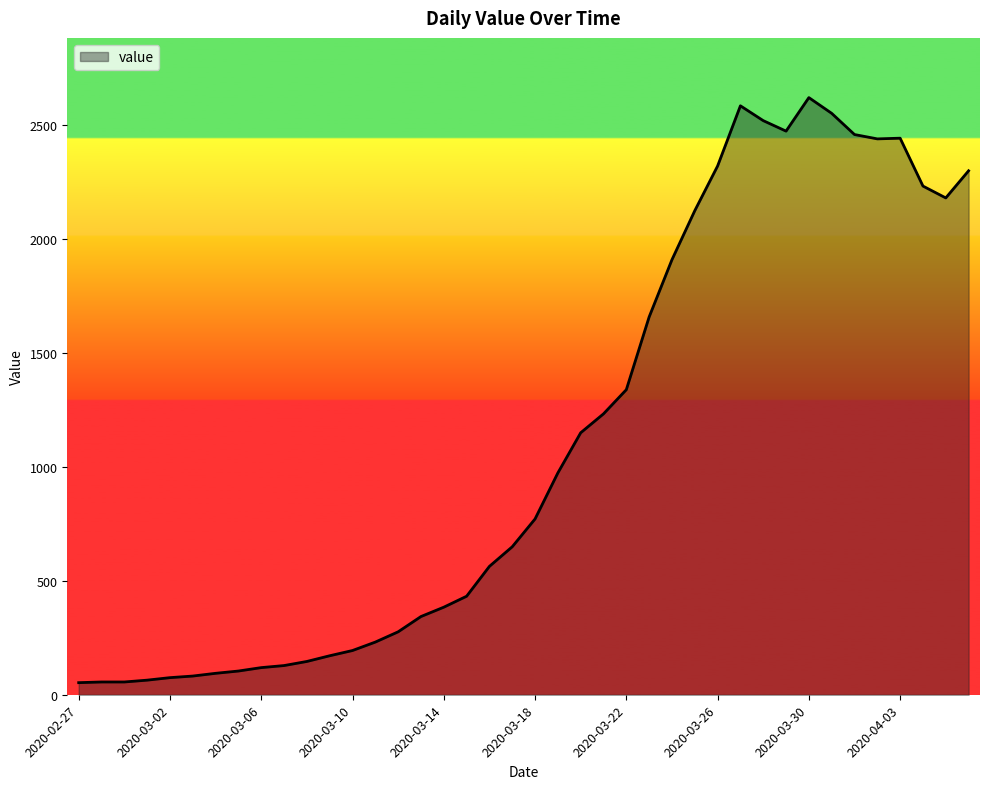

What is the difference between the maximum and minimum values?

2566